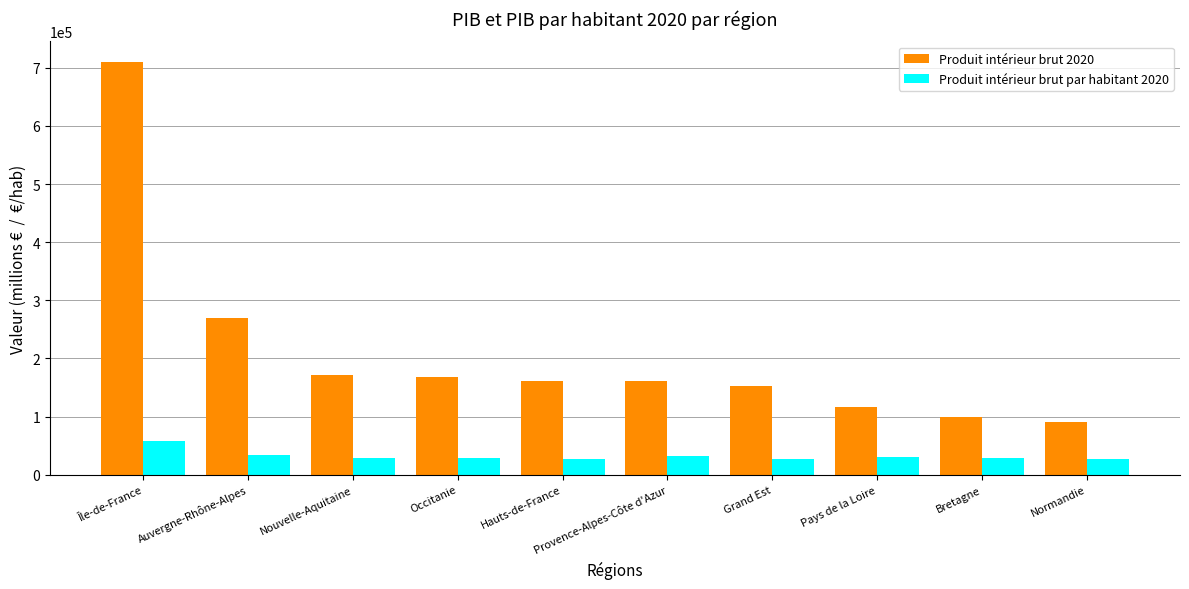

At which label does Produit intérieur brut par habitant 2020 first exceed 29500?

Île-de-France